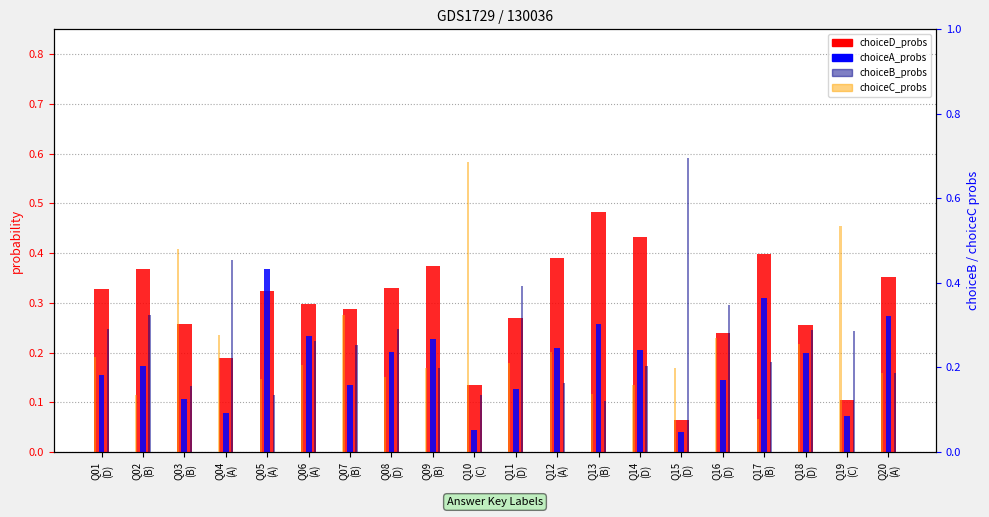

The value of choiceC_probs at Q04
(A) is 0.2. True or false?

False